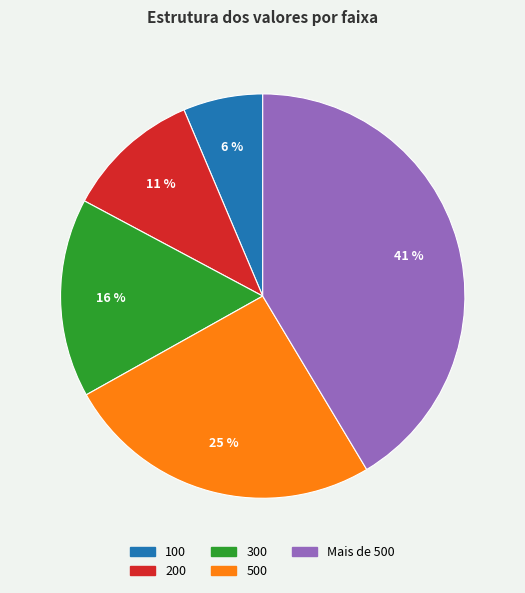

What is the ratio of the value at 500 to the value at 300?

1.6